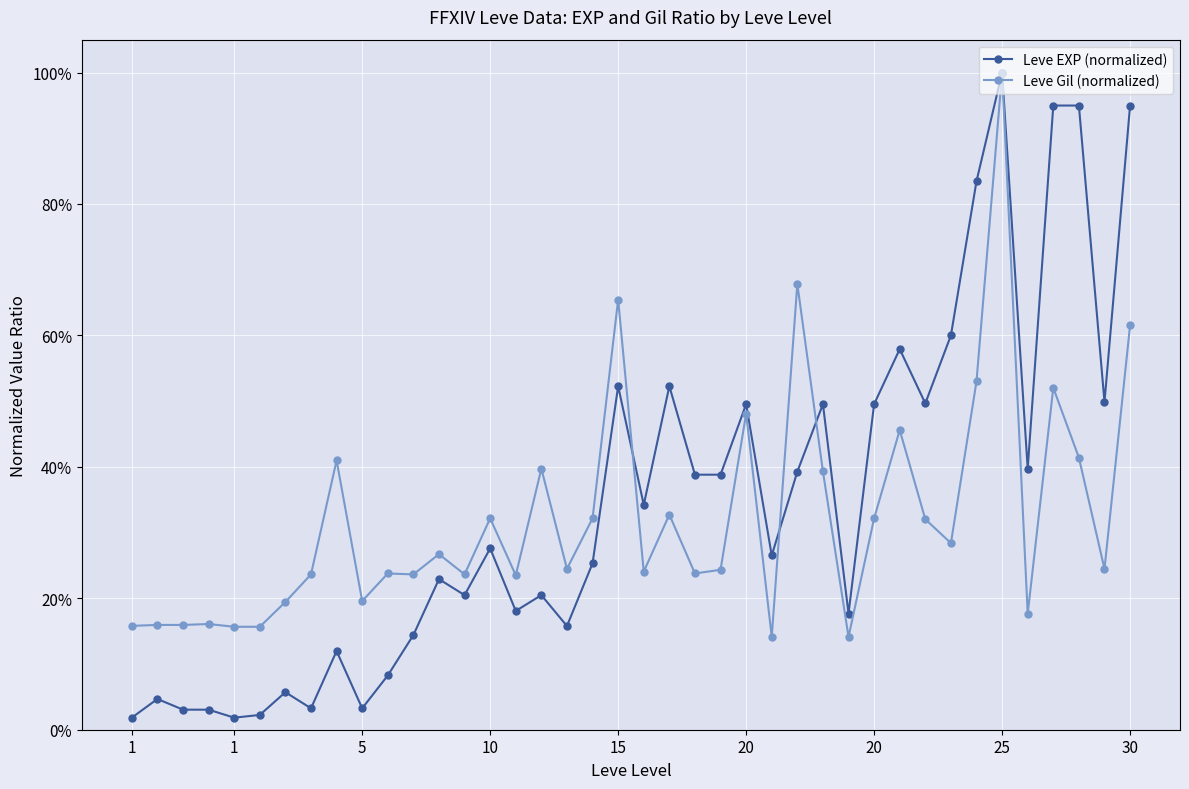

Which series has the largest total across all categories?

Leve EXP (normalized)